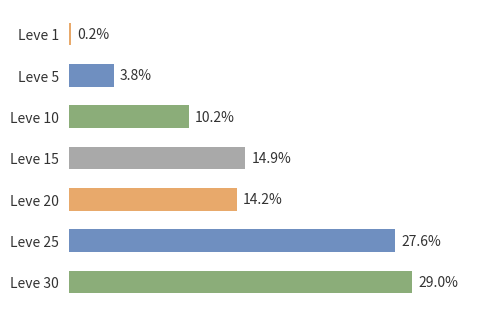

Rank the categories by value from highest to lowest.

Leve 30, Leve 25, Leve 15, Leve 20, Leve 10, Leve 5, Leve 1